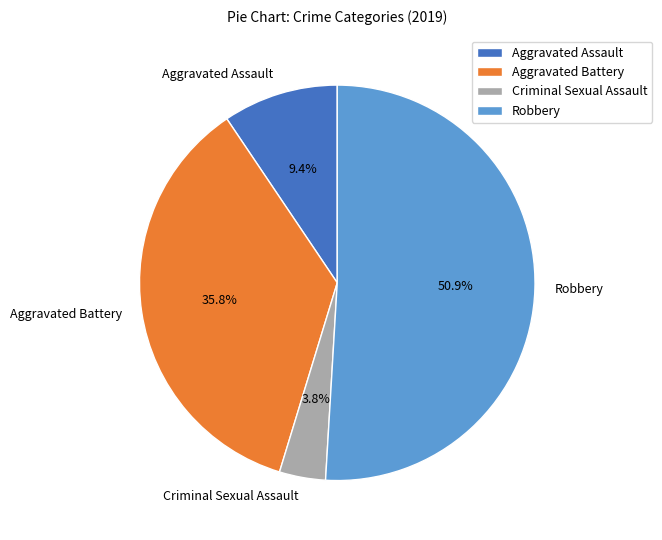

Count the number of slices in the pie.

4